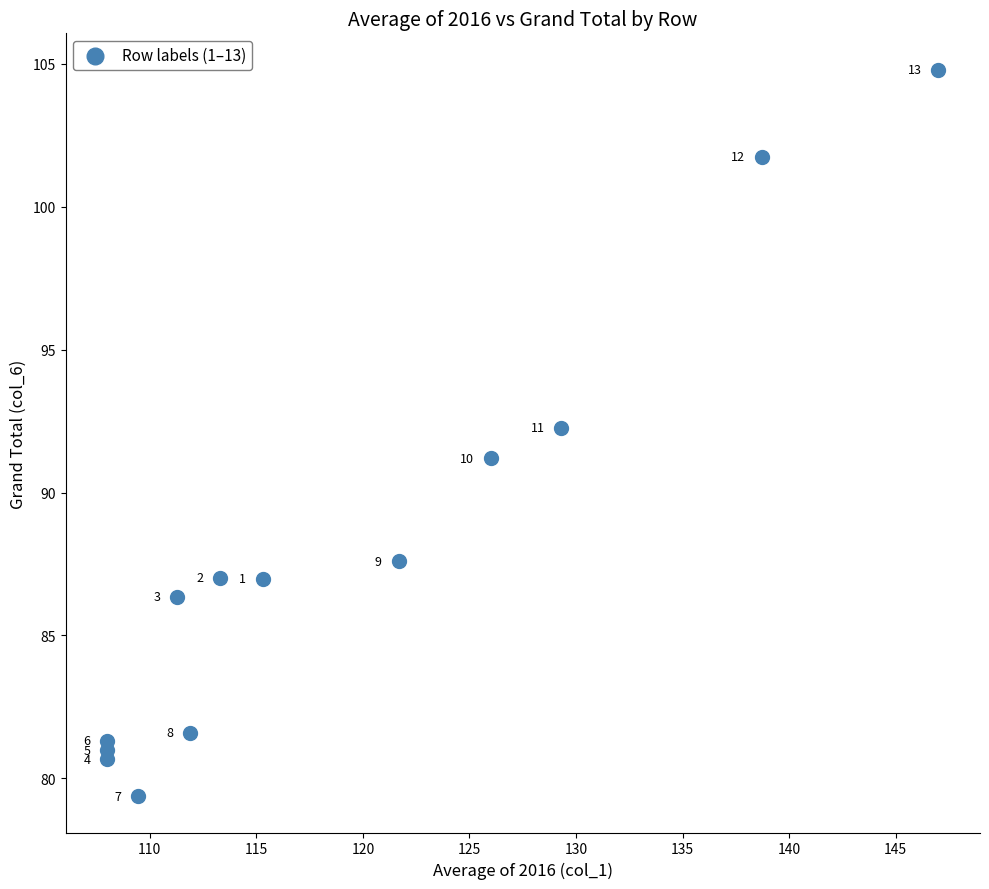

What is the range of Y values (max minus min)?

25.4